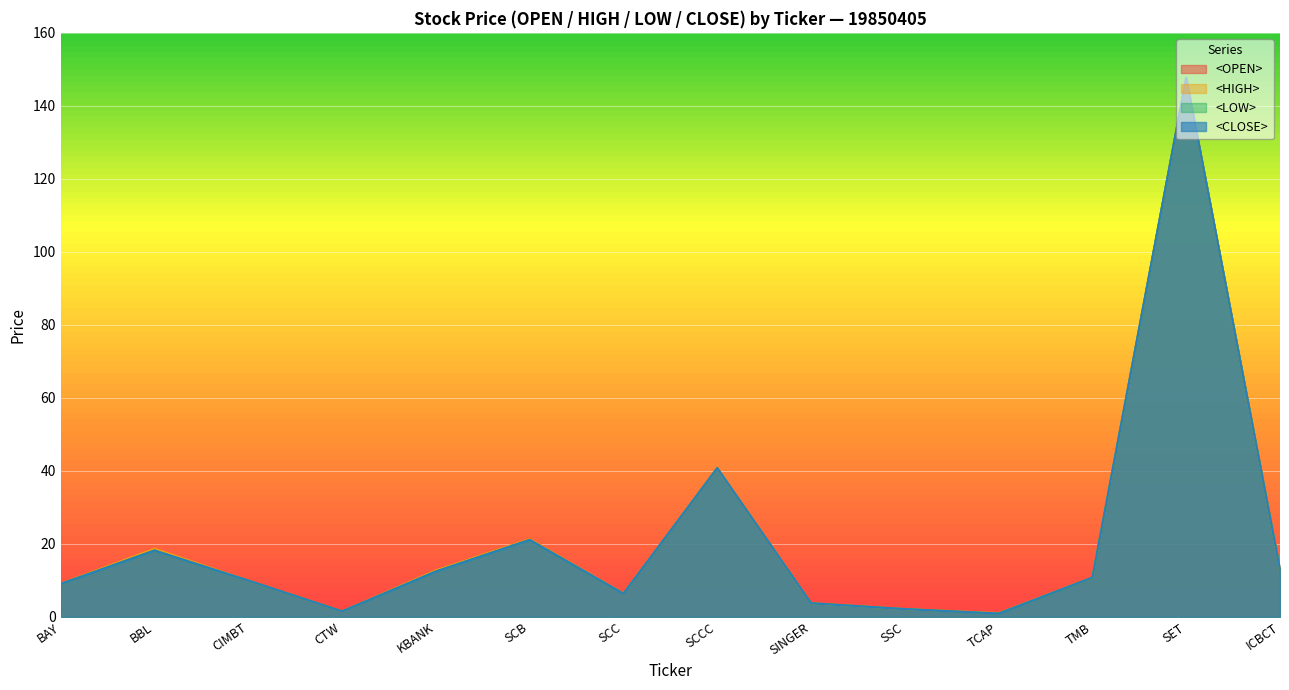

Where is the first local maximum for <LOW>?

BBL